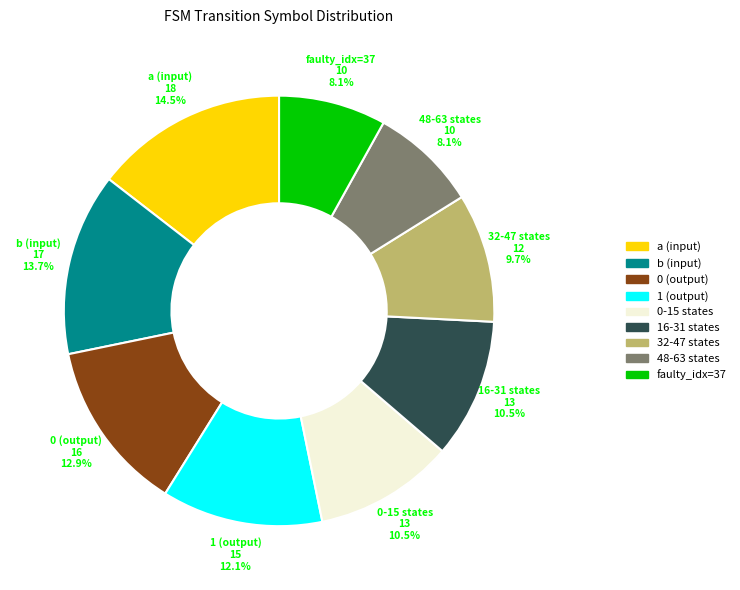

How many slices are in this pie chart?

9